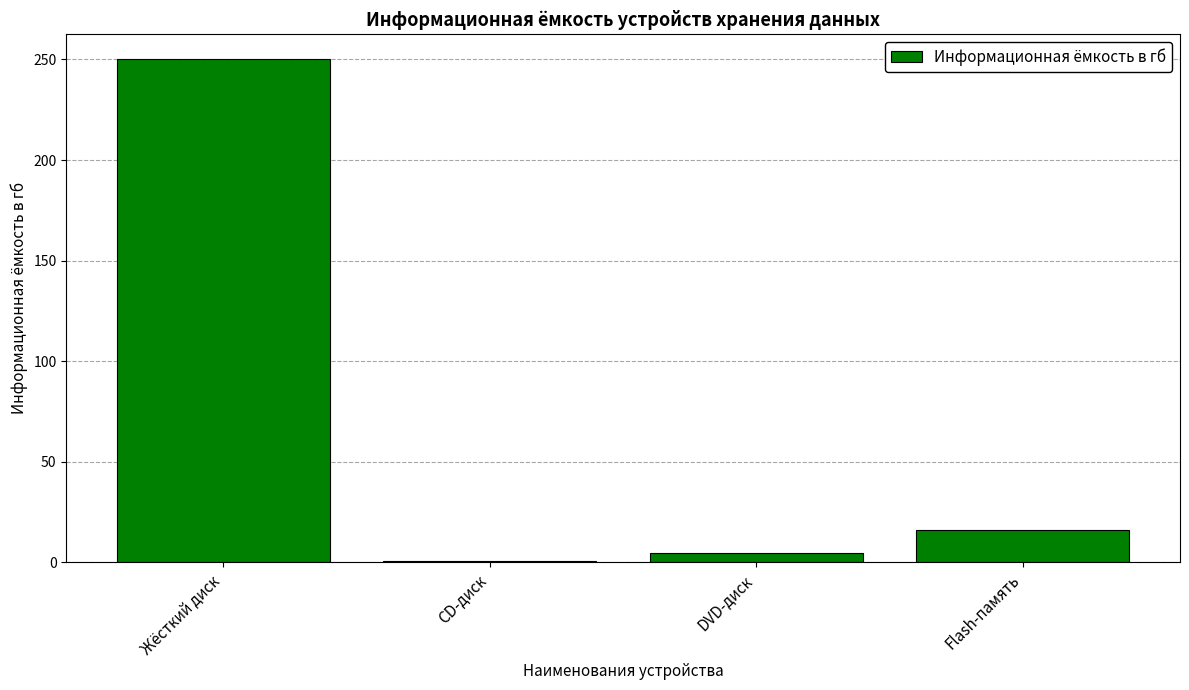

Reading right to left, transcribe all the data shown in this chart.

Flash-память=16.0	DVD-диск=4.7	CD-диск=0.7	Жёсткий диск=250.0